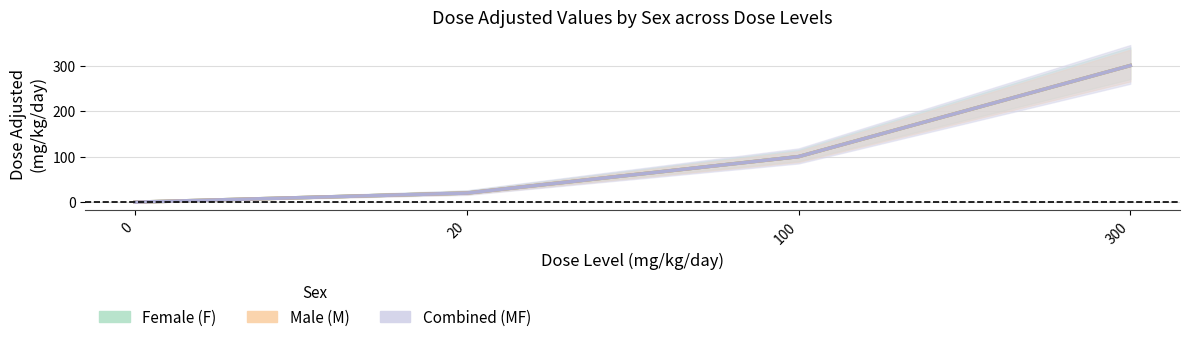

Reading left to right, extract all data points from this chart.

F: 0=0	20=20	100=100	300=300
M: 0=0	20=20	100=100	300=300
MF: 0=0	20=20	100=100	300=300